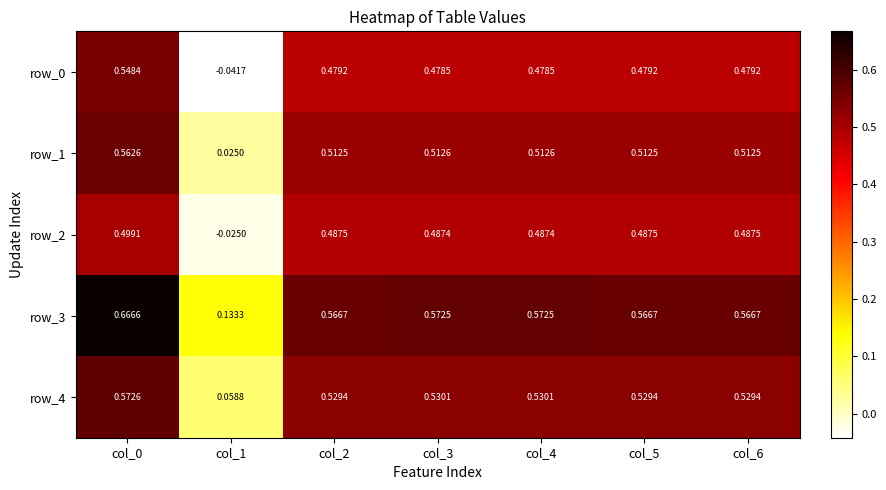

Is the value of row_4 at col_6 greater than the value of row_0 at col_6?

Yes